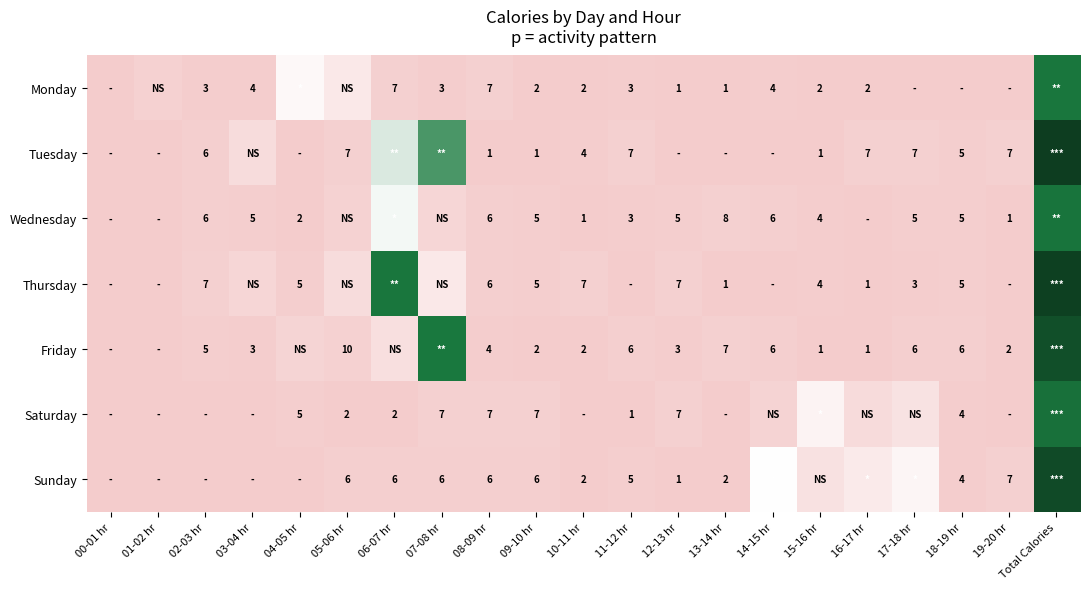

Is the value of Wednesday at 18-19 hr greater than the value of Monday at 14-15 hr?

Yes